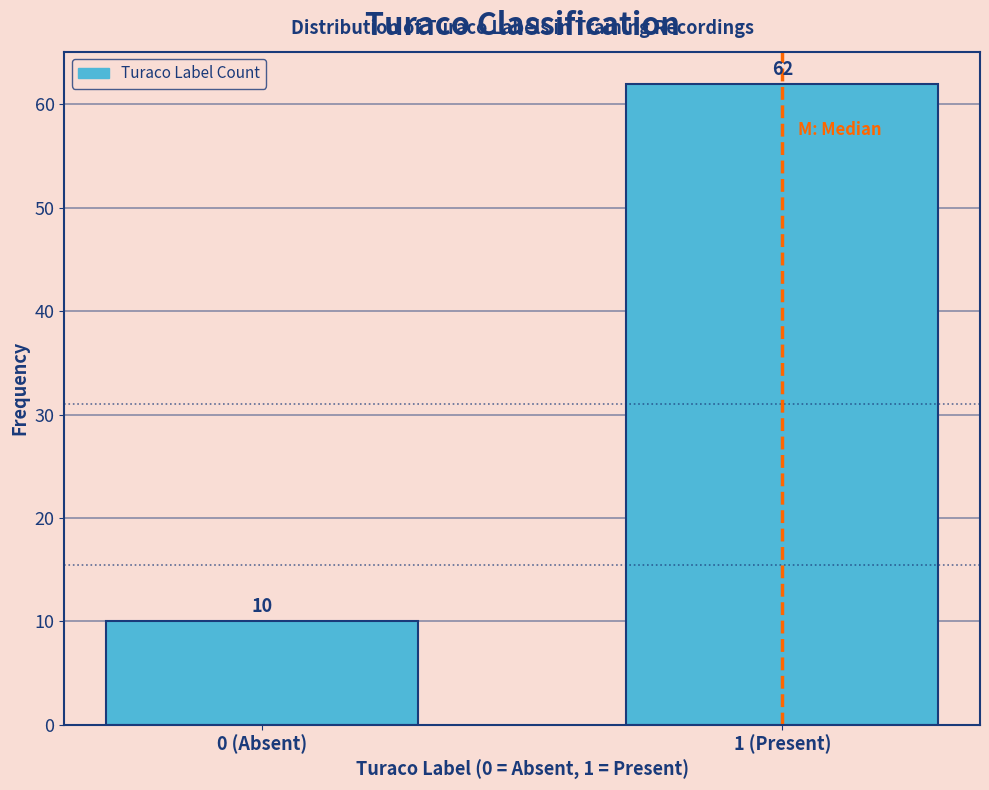

Reading left to right, what are all the values shown in this chart?

10	62